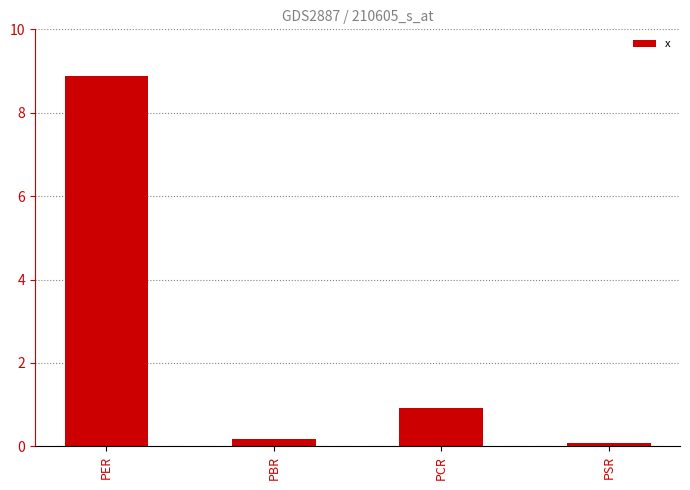

Rank the categories by value from highest to lowest.

PER, PCR, PBR, PSR